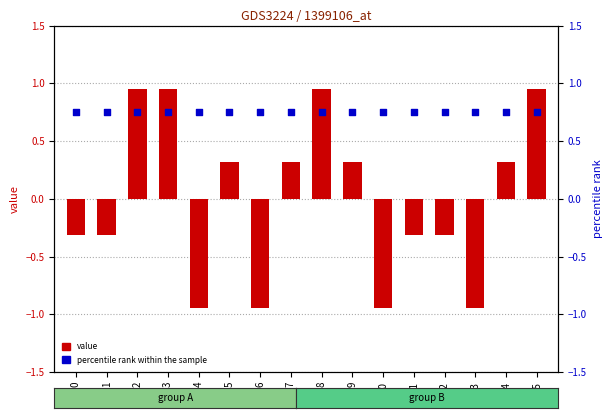

At how many categories does at least one series exceed 0?

16